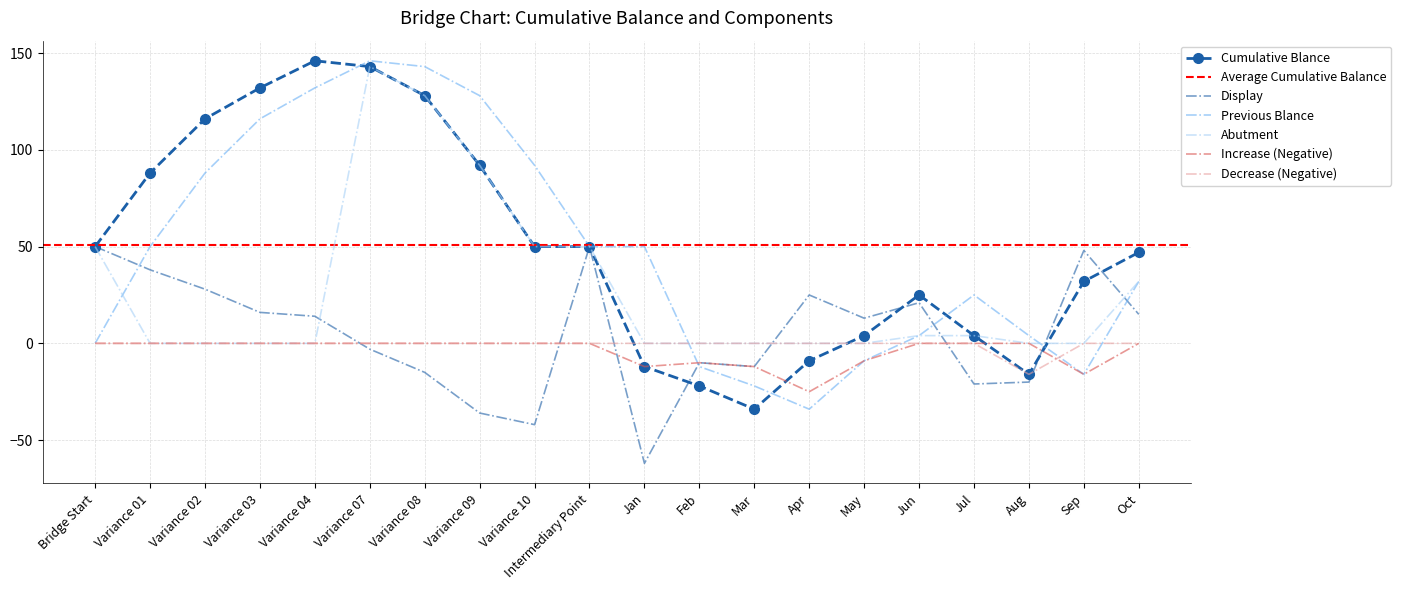

What is the sum of the Display values at Feb and Variance 08?

-25